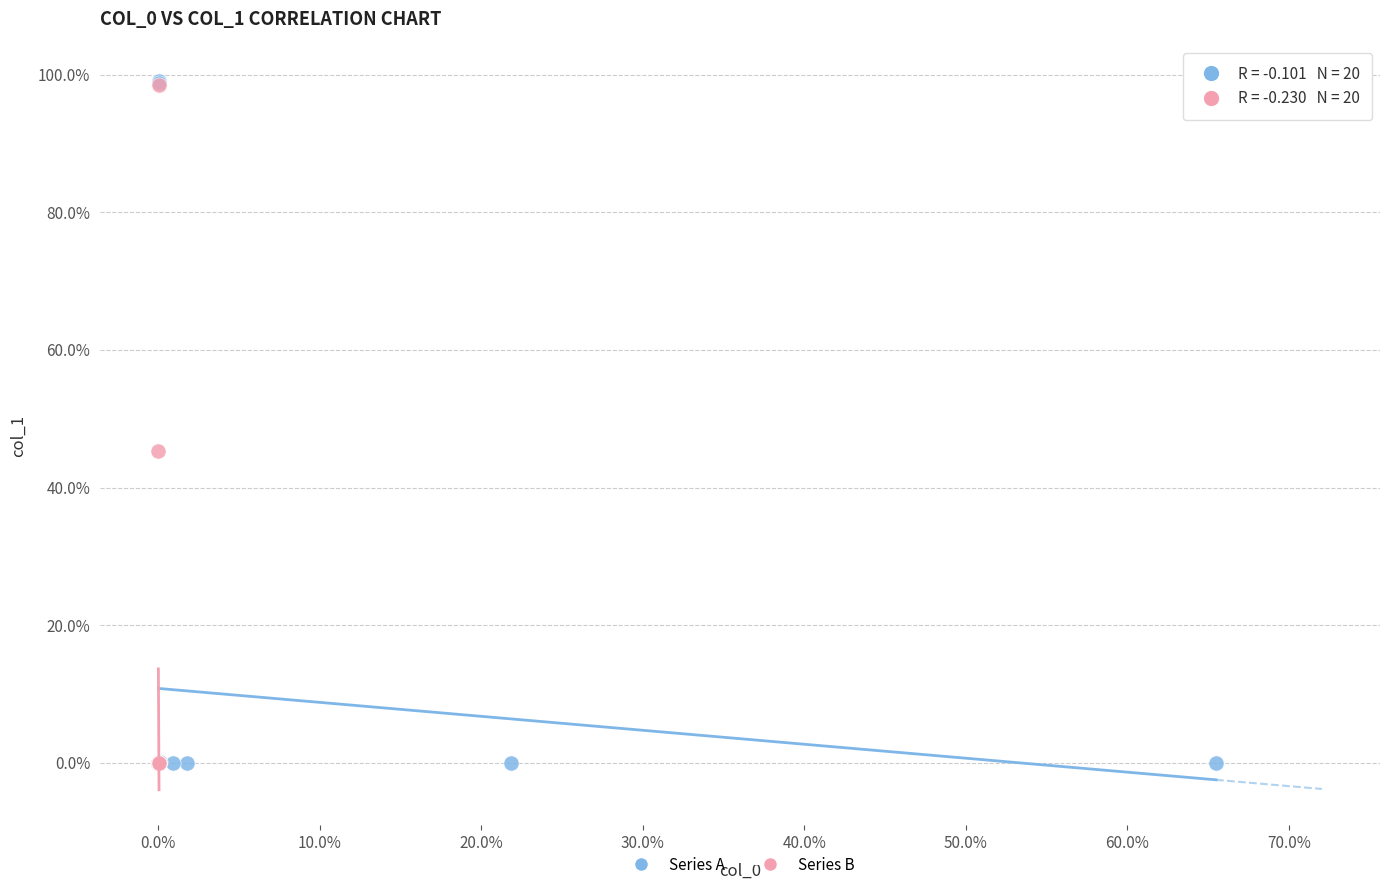

What are all the series names shown in the legend?

Series A, Series B